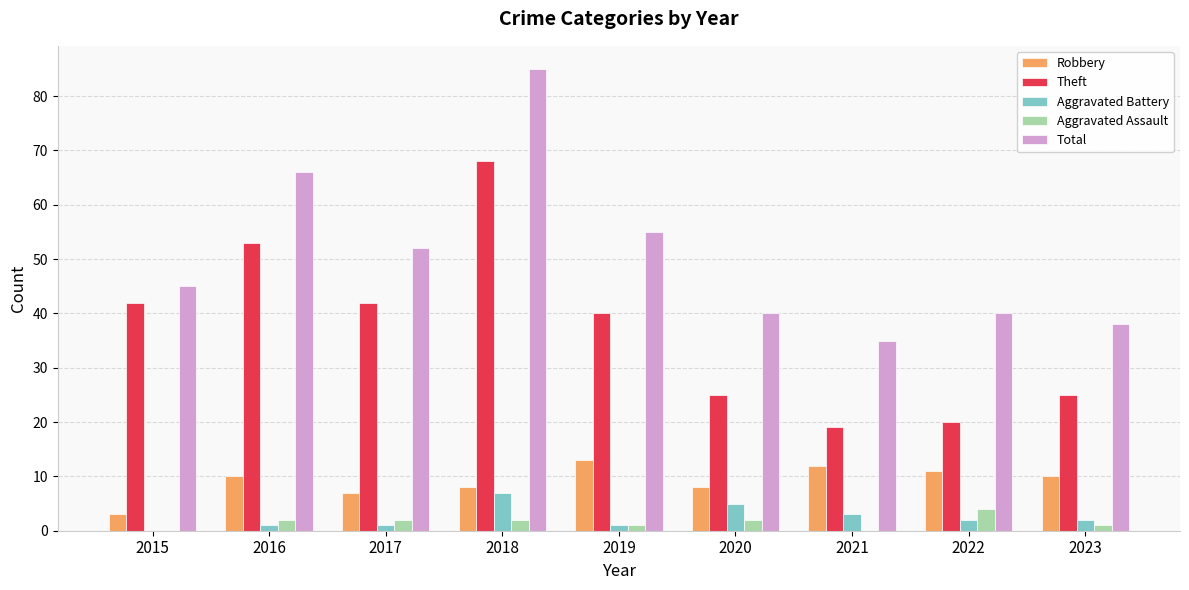

Reading left to right, extract all data points from this chart.

Robbery: 2015=3	2016=10	2017=7	2018=8	2019=13	2020=8	2021=12	2022=11	2023=10
Theft: 2015=42	2016=53	2017=42	2018=68	2019=40	2020=25	2021=19	2022=20	2023=25
Aggravated Battery: 2015=0	2016=1	2017=1	2018=7	2019=1	2020=5	2021=3	2022=2	2023=2
Aggravated Assault: 2015=0	2016=2	2017=2	2018=2	2019=1	2020=2	2021=0	2022=4	2023=1
Total: 2015=45	2016=66	2017=52	2018=85	2019=55	2020=40	2021=35	2022=40	2023=38